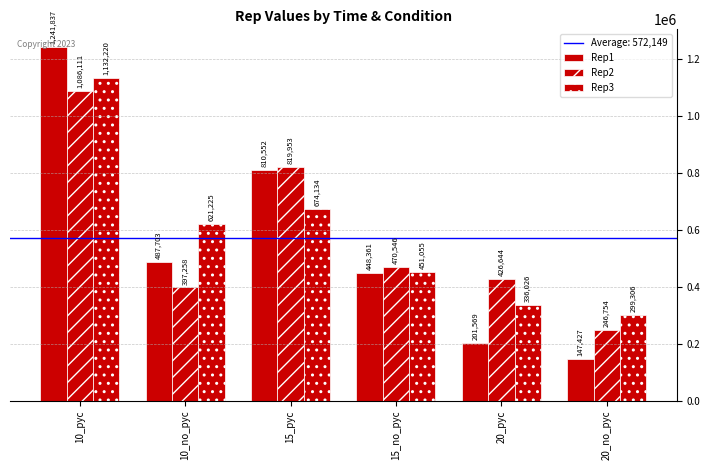

How many bars are there in total?

18